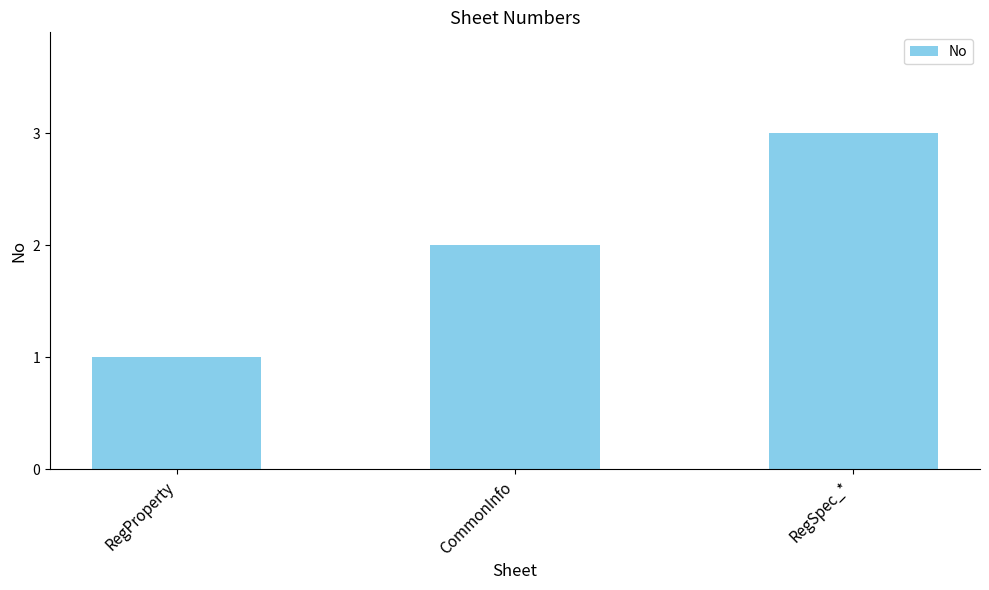

What is the average value?

2